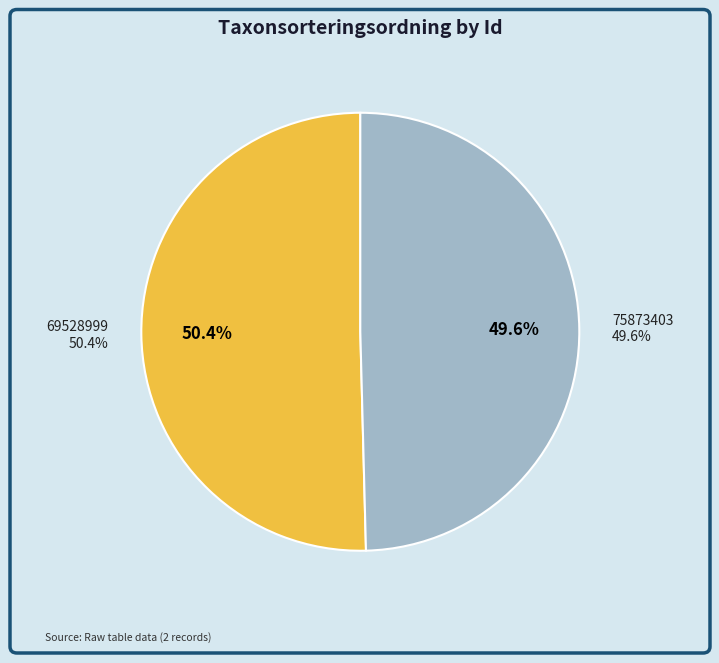

True or false: 69528999 accounts for 50% of the total.

True